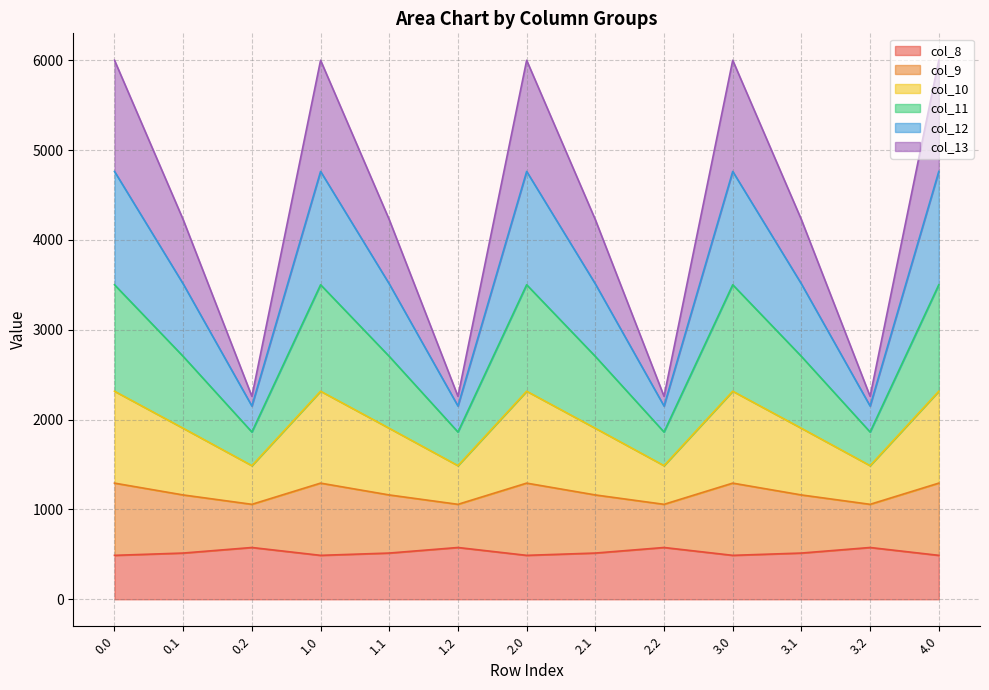

The col_13 series shows 2091.7 at 1.0. True or false?

False